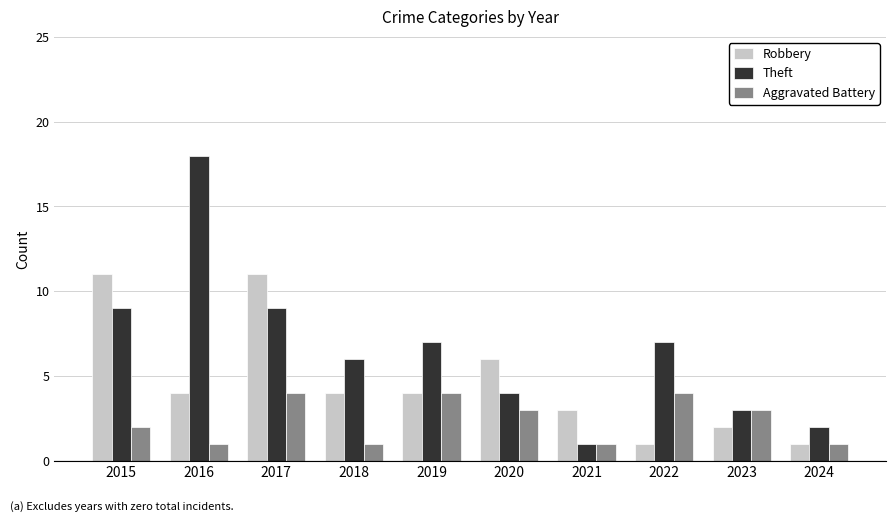

Reading left to right, transcribe all the data shown in this chart.

Robbery: 2015=11	2016=4	2017=11	2018=4	2019=4	2020=6	2021=3	2022=1	2023=2	2024=1
Theft: 2015=9	2016=18	2017=9	2018=6	2019=7	2020=4	2021=1	2022=7	2023=3	2024=2
Aggravated Battery: 2015=2	2016=1	2017=4	2018=1	2019=4	2020=3	2021=1	2022=4	2023=3	2024=1